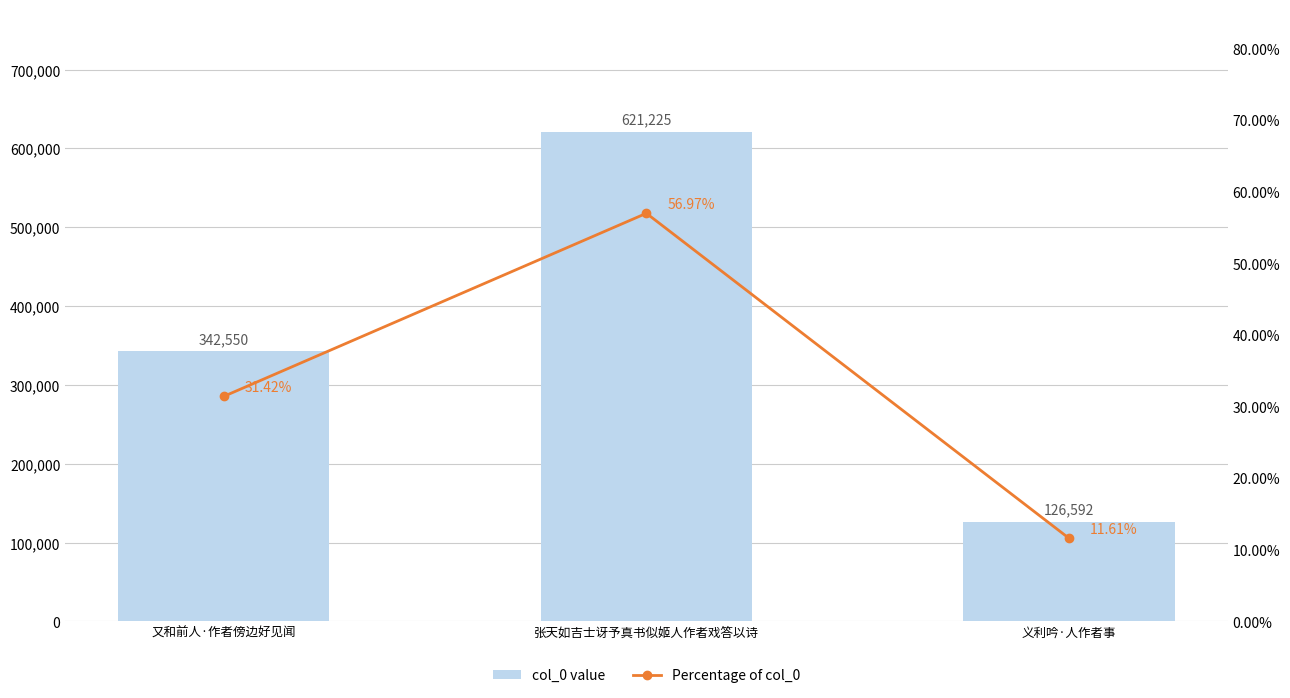

The col_0 value series shows 609281.9 at 又和前人·作者傍边好见闻. True or false?

False